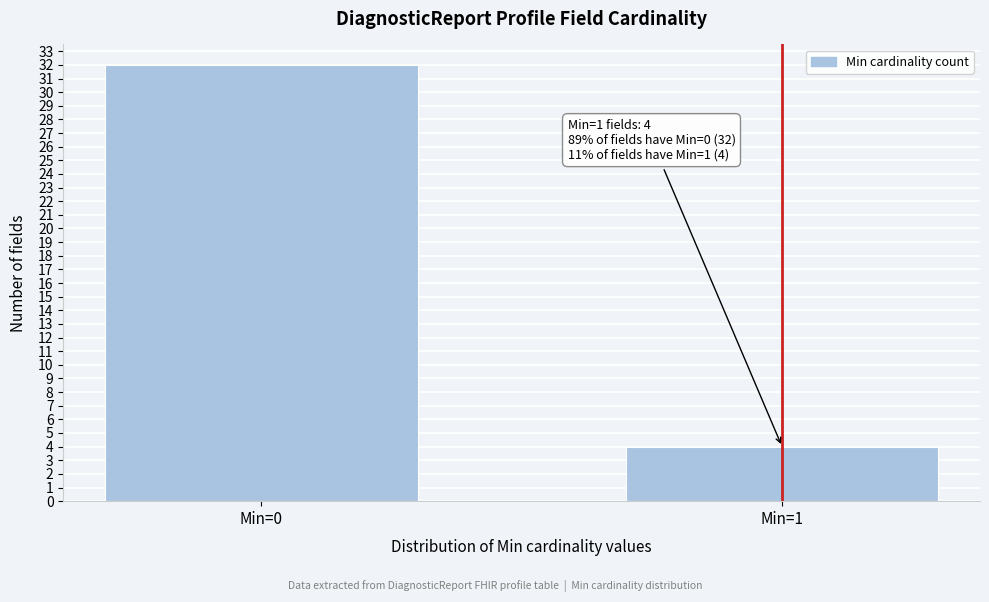

Reading left to right, transcribe all the data shown in this chart.

32	4